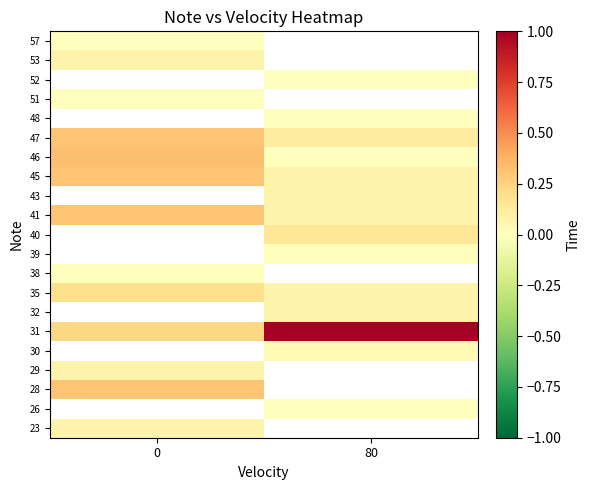

Which label corresponds to the largest value in the chart?

80